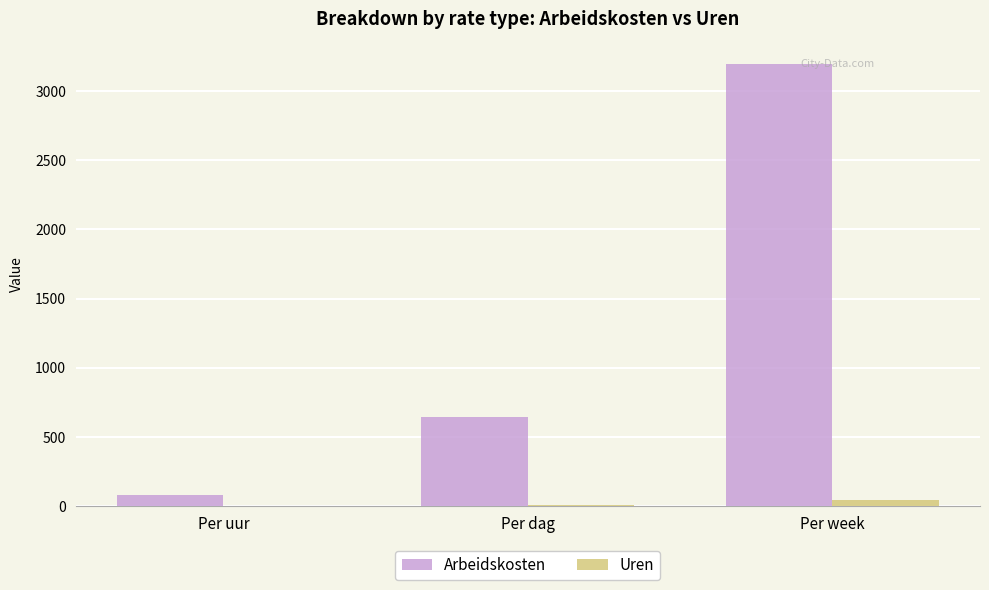

How many Uren values are between 1 and 40?

3